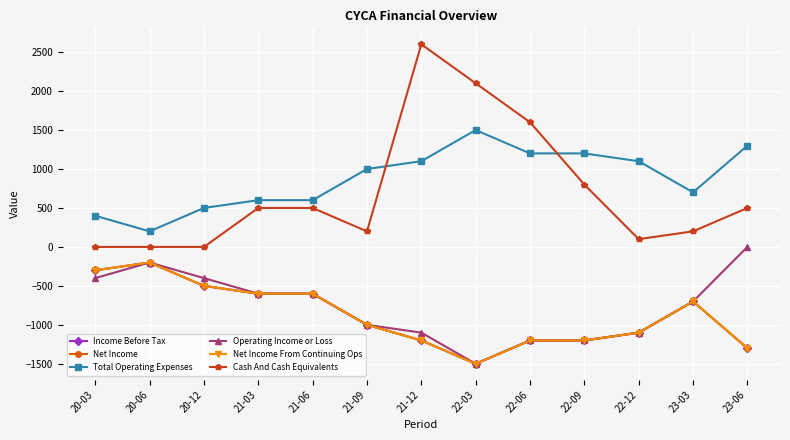

Is this an area chart (filled region under the line)?

No